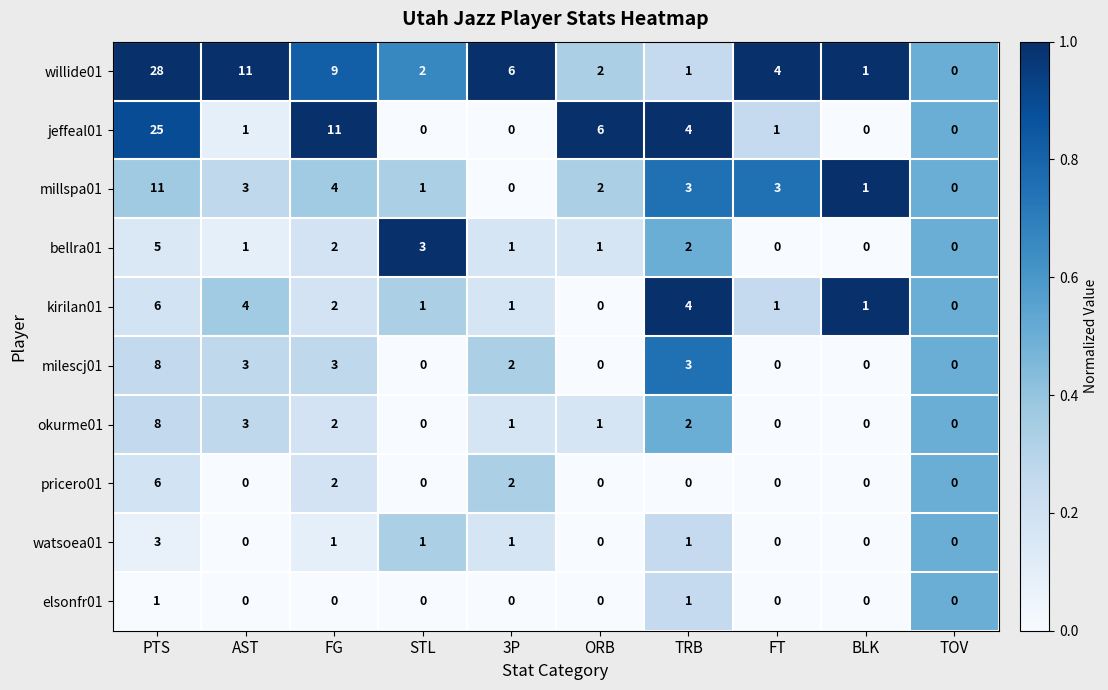

At which category is the sum across all series the highest?

PTS